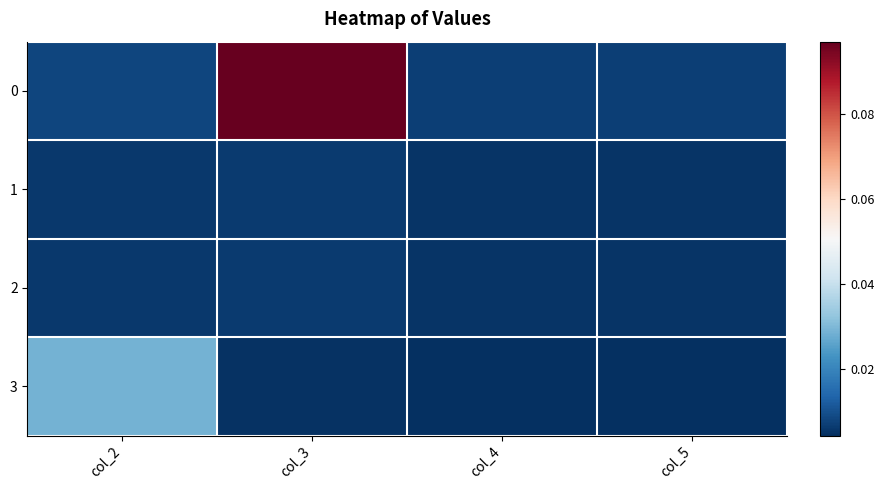

Reading right to left, list all the values displayed in this chart.

0: col_5=0.0	col_4=0.0	col_3=0.1	col_2=0.0
1: col_5=0.0	col_4=0.0	col_3=0.0	col_2=0.0
2: col_5=0.0	col_4=0.0	col_3=0.0	col_2=0.0
3: col_5=0.0	col_4=0.0	col_3=0.0	col_2=0.0